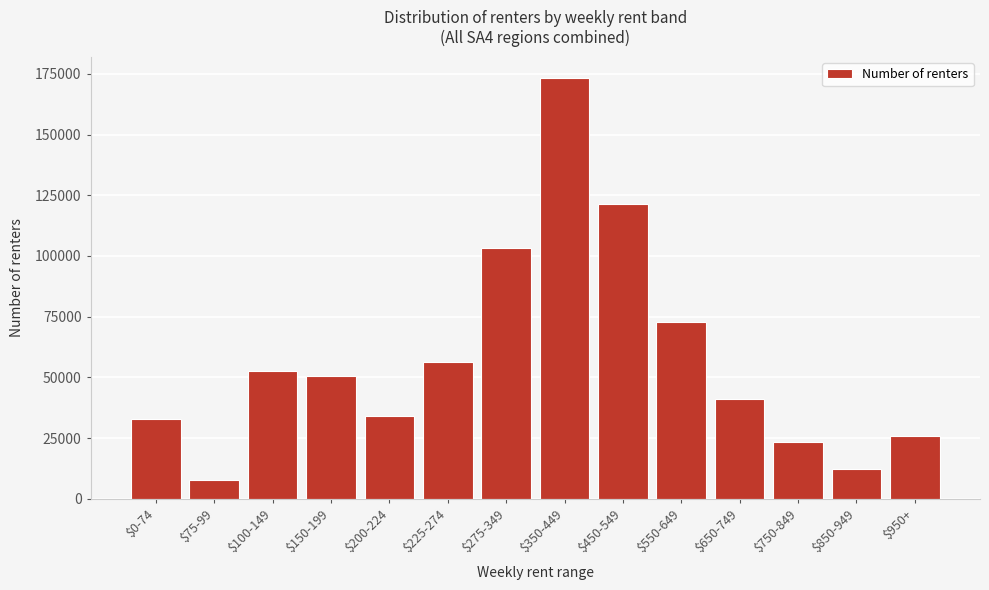

Reading left to right, extract all data points from this chart.

32777	7761	52459	50713	33941	56176	103392	173339	121452	72639	41040	23600	12135	25848